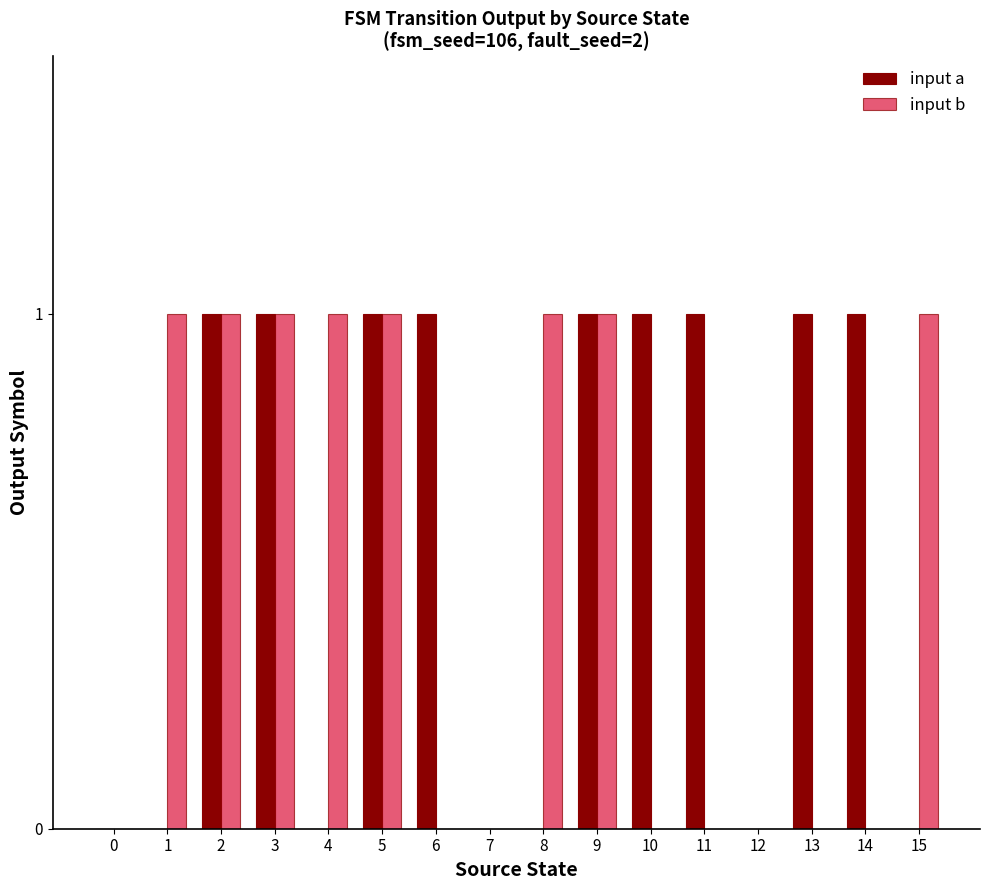

Between 9 and 11, which series saw the biggest shift?

input b